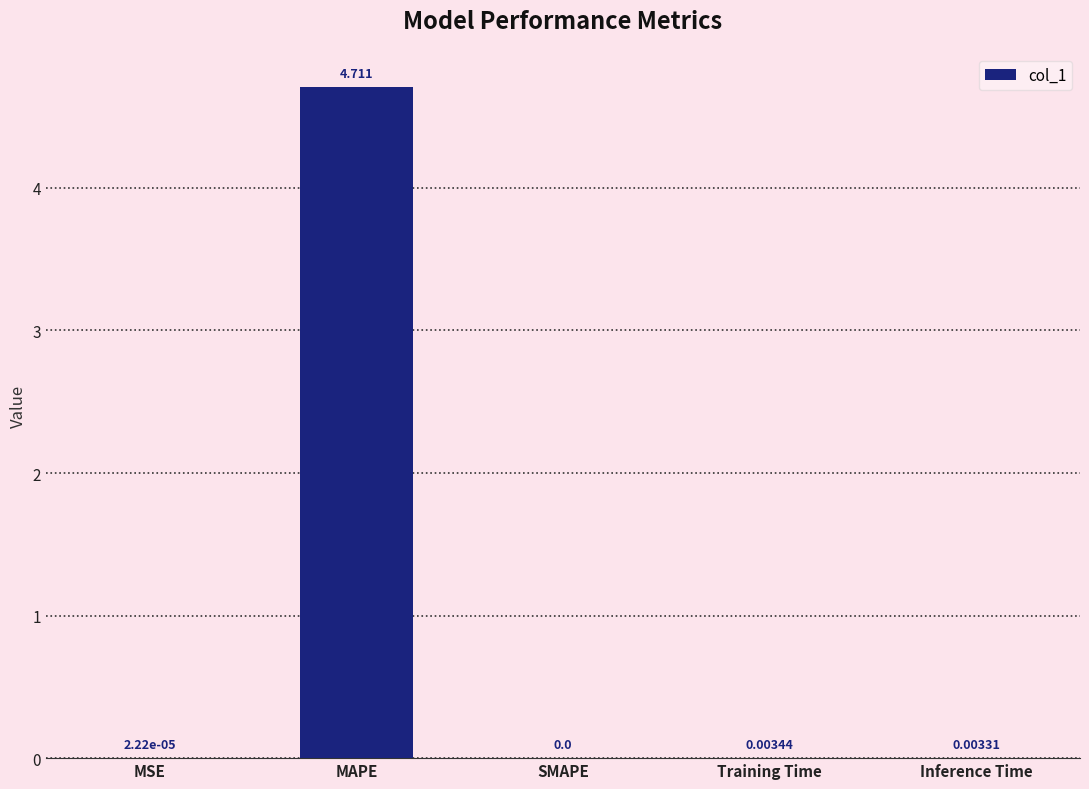

How many distinct data groups are displayed?

1